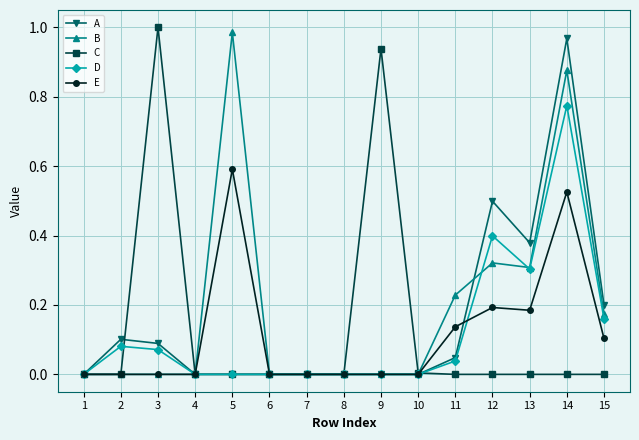

Which category has the highest value in the D series?

14